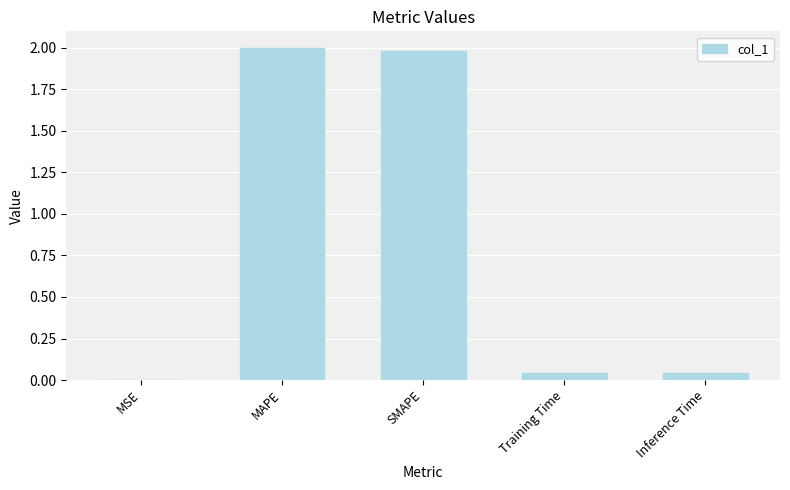

Are the bars horizontal?

No